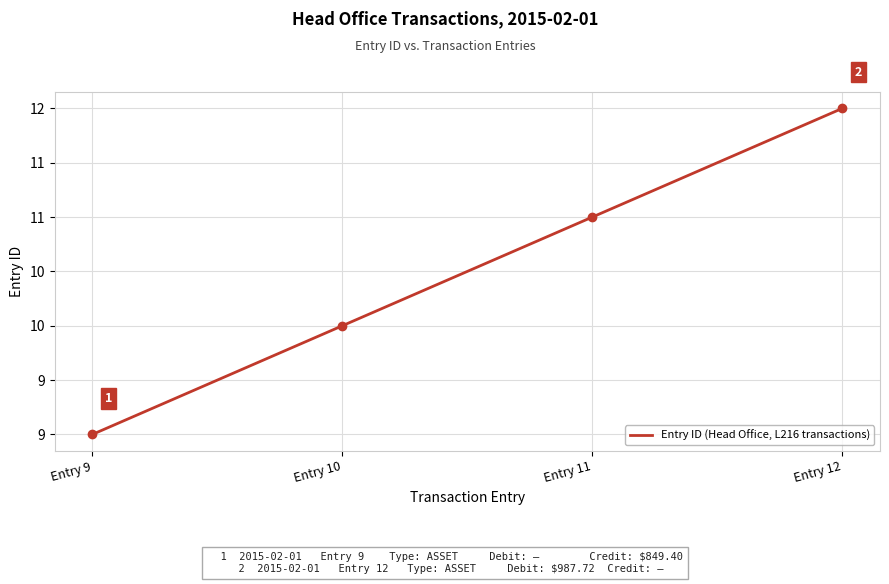

Reading left to right, transcribe all the data shown in this chart.

9	10	11	12